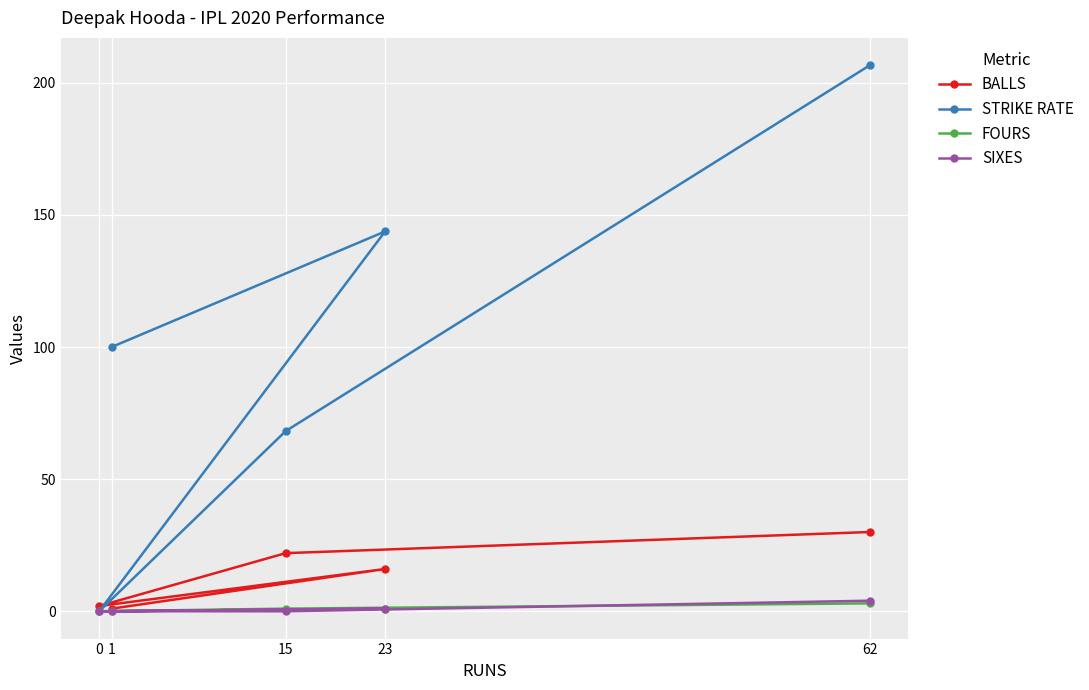

Between 0 and 23, which is larger?

23